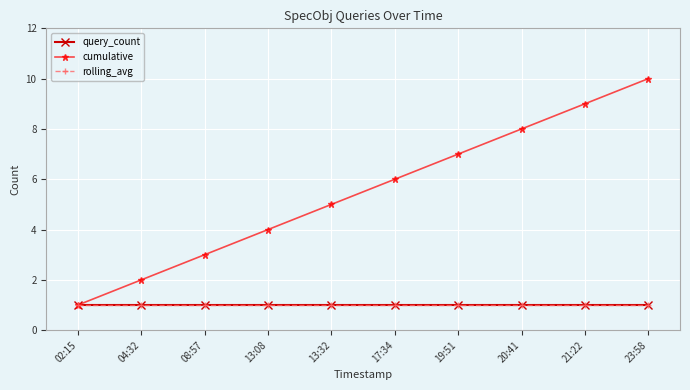

Which series has the largest total across all categories?

cumulative